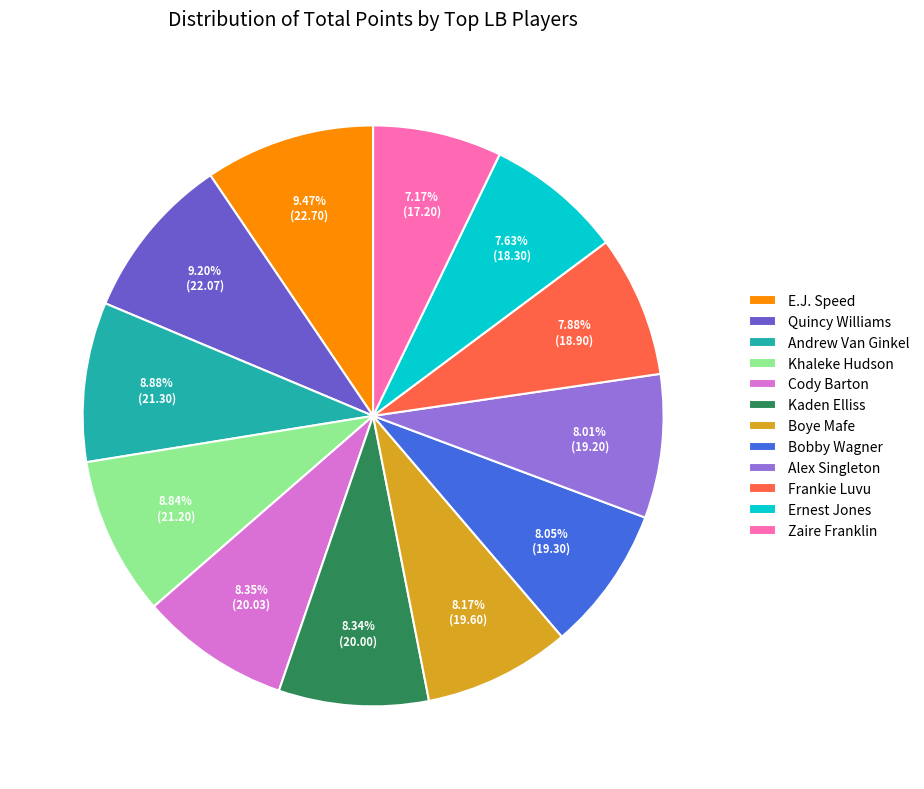

The Andrew Van Ginkel slice represents 18% of the pie. True or false?

False